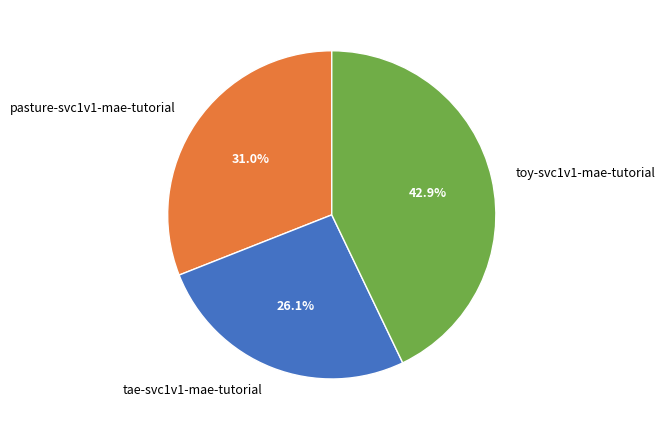

What percentage is NOT represented by toy-svc1v1-mae-tutorial?

57.1%